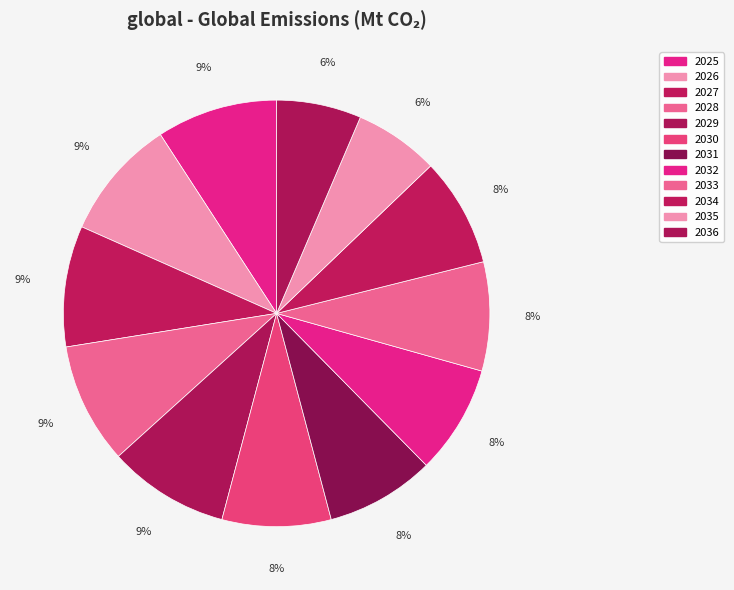

What percentage is the 2028 slice, to the nearest percent?

9%